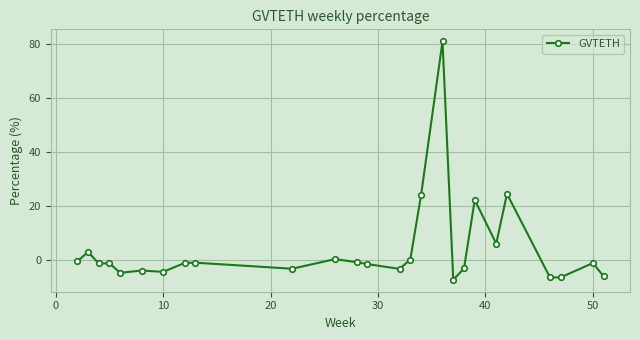

What is the difference between the maximum and minimum values?

88.5